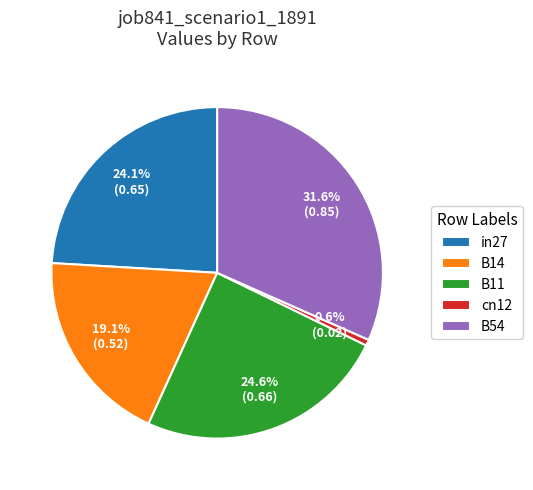

To the nearest percent, what is the difference between the cn12 and B11 slice percentages?

24%